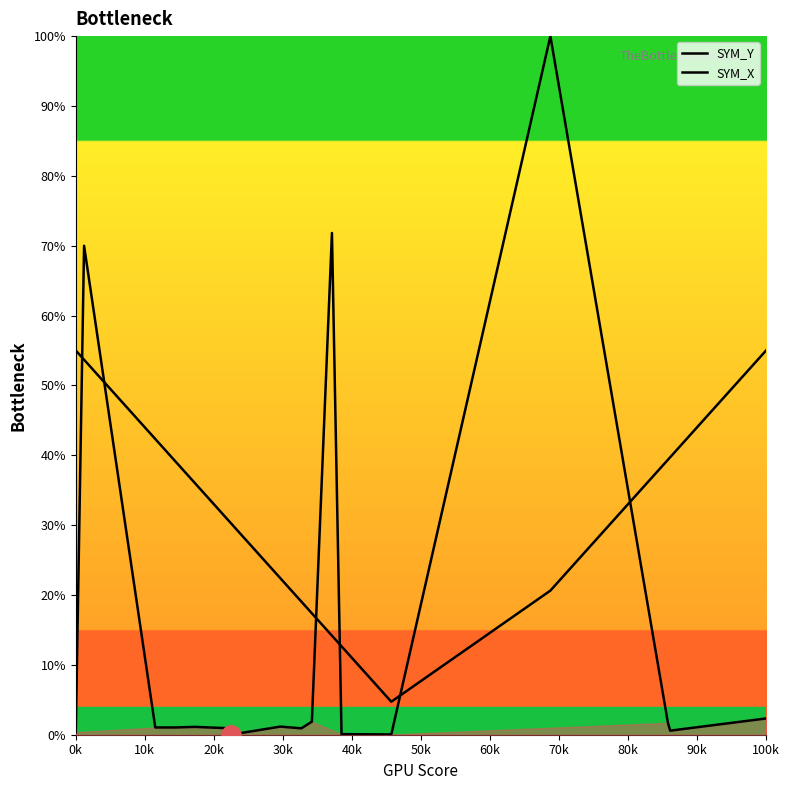

How many lines are shown in the chart?

2